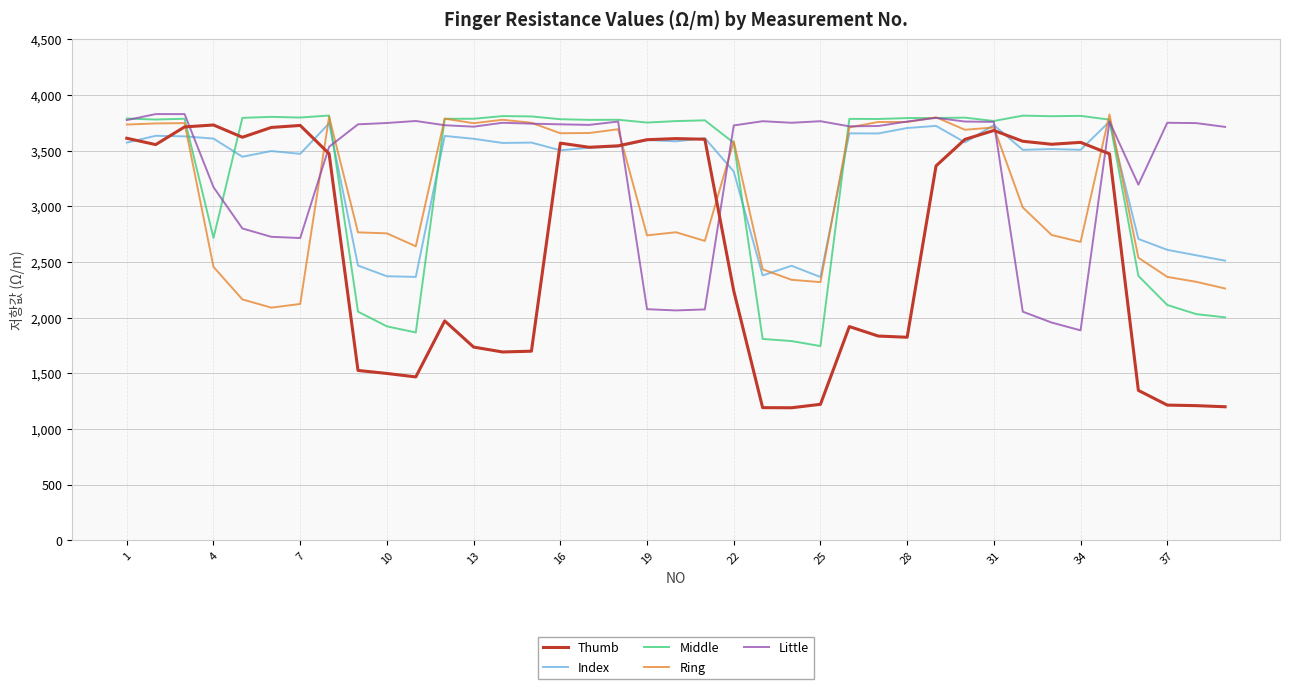

After their last crossing, which series has the higher values: Middle or Thumb?

Middle